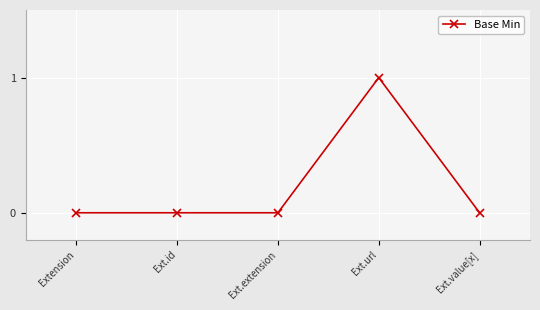

What is the maximum value shown in the chart?

1